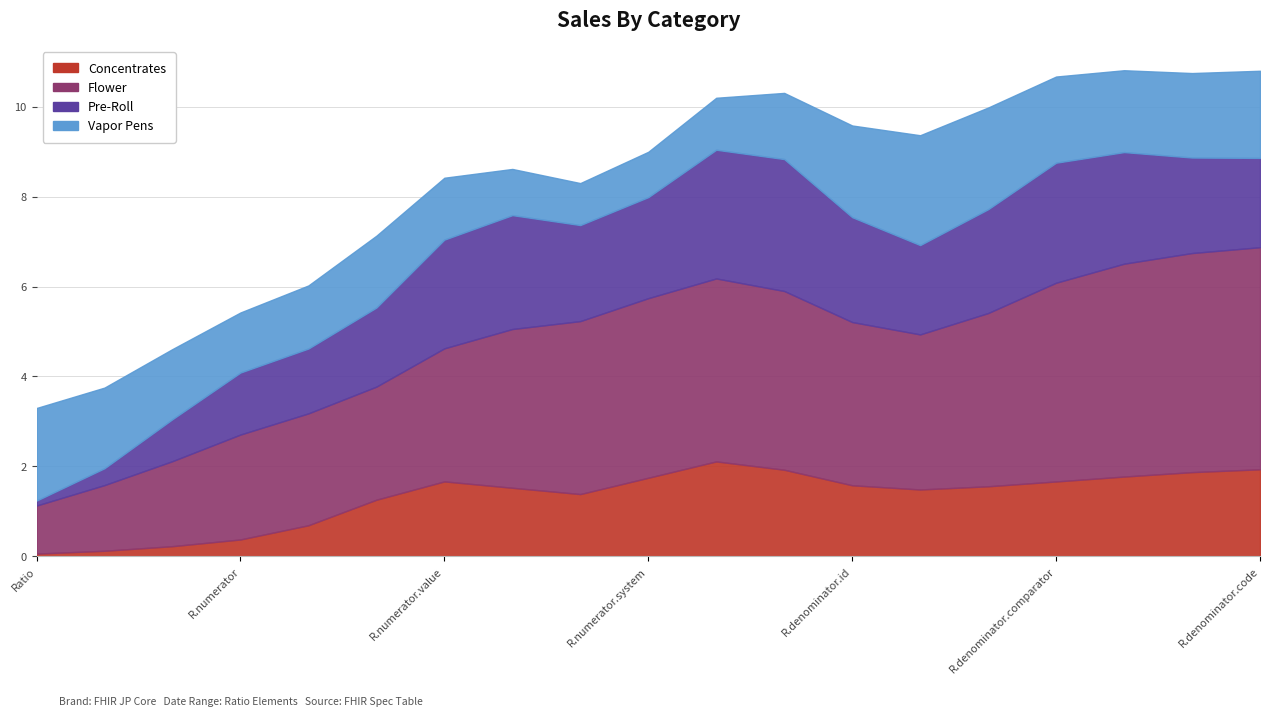

The Pre-Roll series shows 0 at Ratio.denominator.unit. True or false?

False